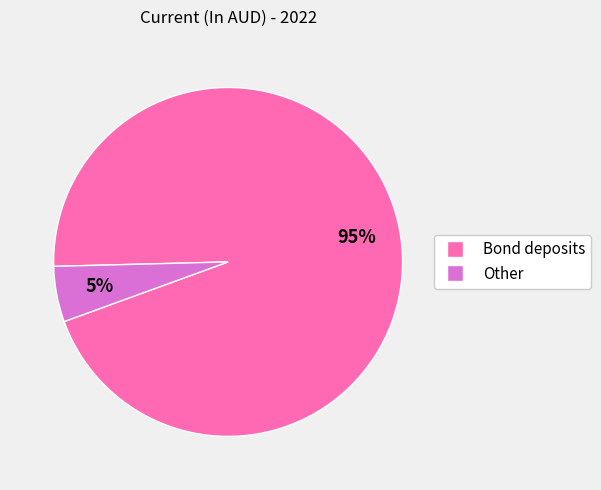

Does Bond deposits account for over 50% of the chart?

Yes